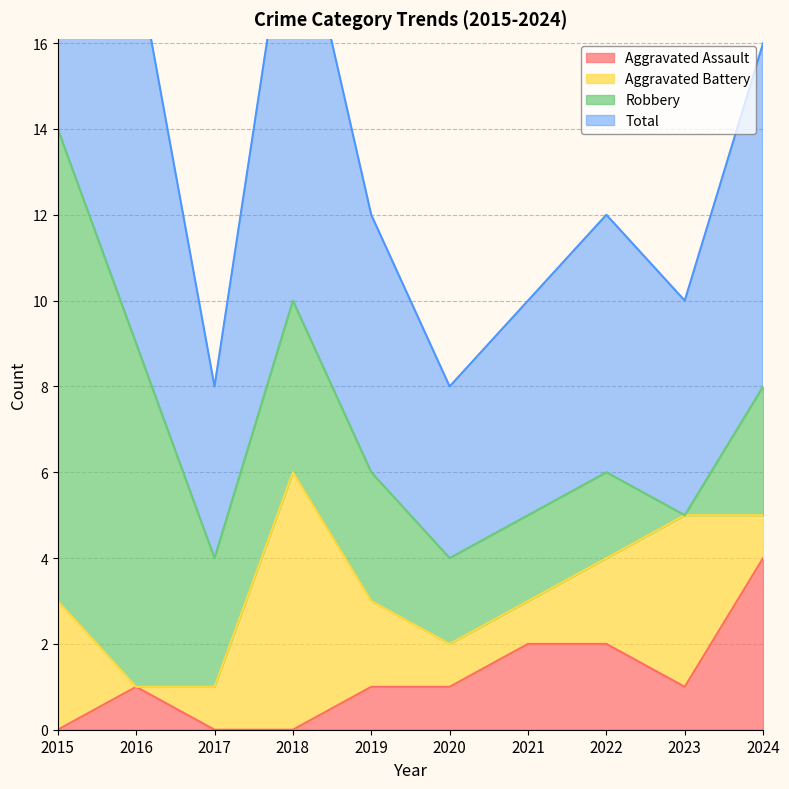

List the labels in order of Total value, largest first.

2015, 2018, 2016, 2024, 2019, 2022, 2021, 2023, 2017, 2020